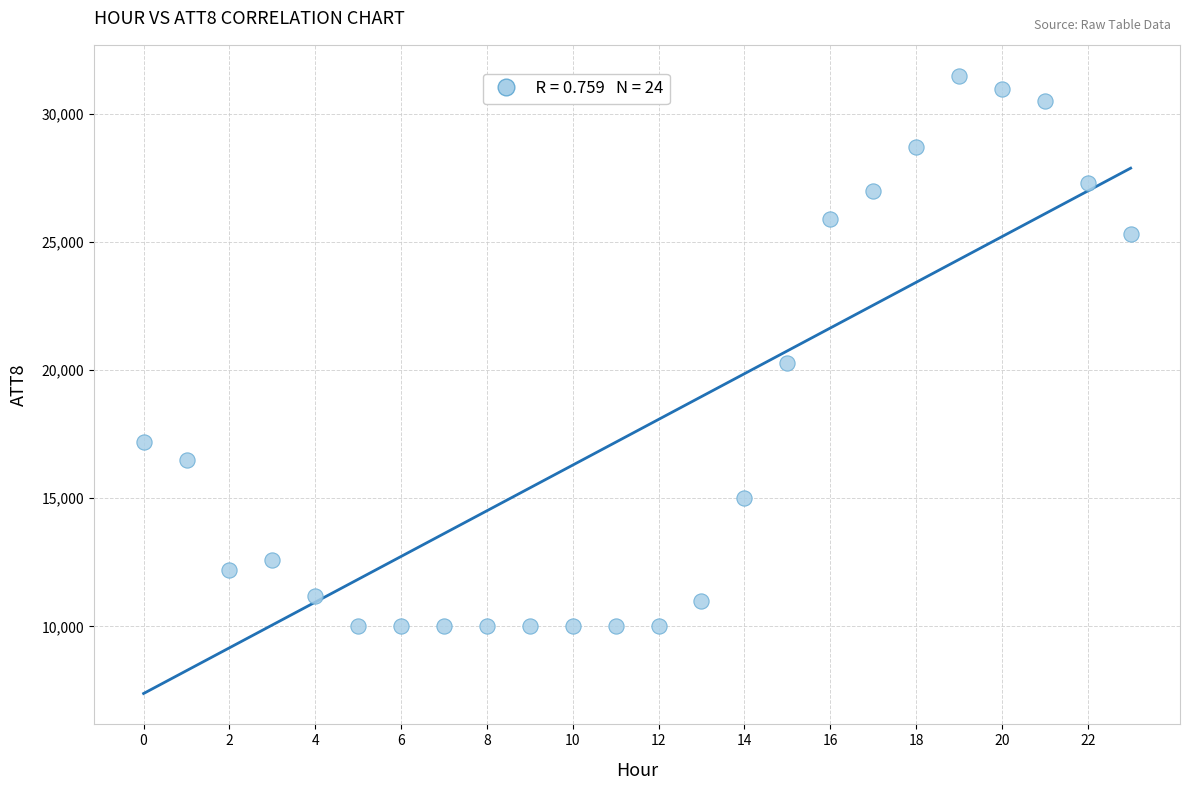

What Y value in the scatter plot is closest to 20750?

20300